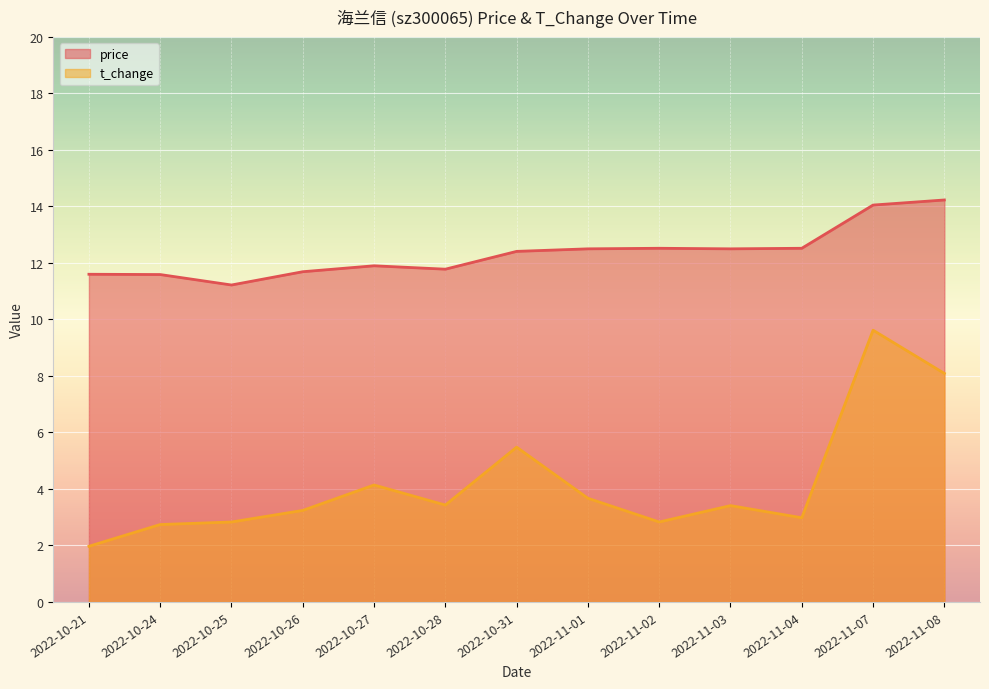

Which series has the largest range (max minus min)?

t_change